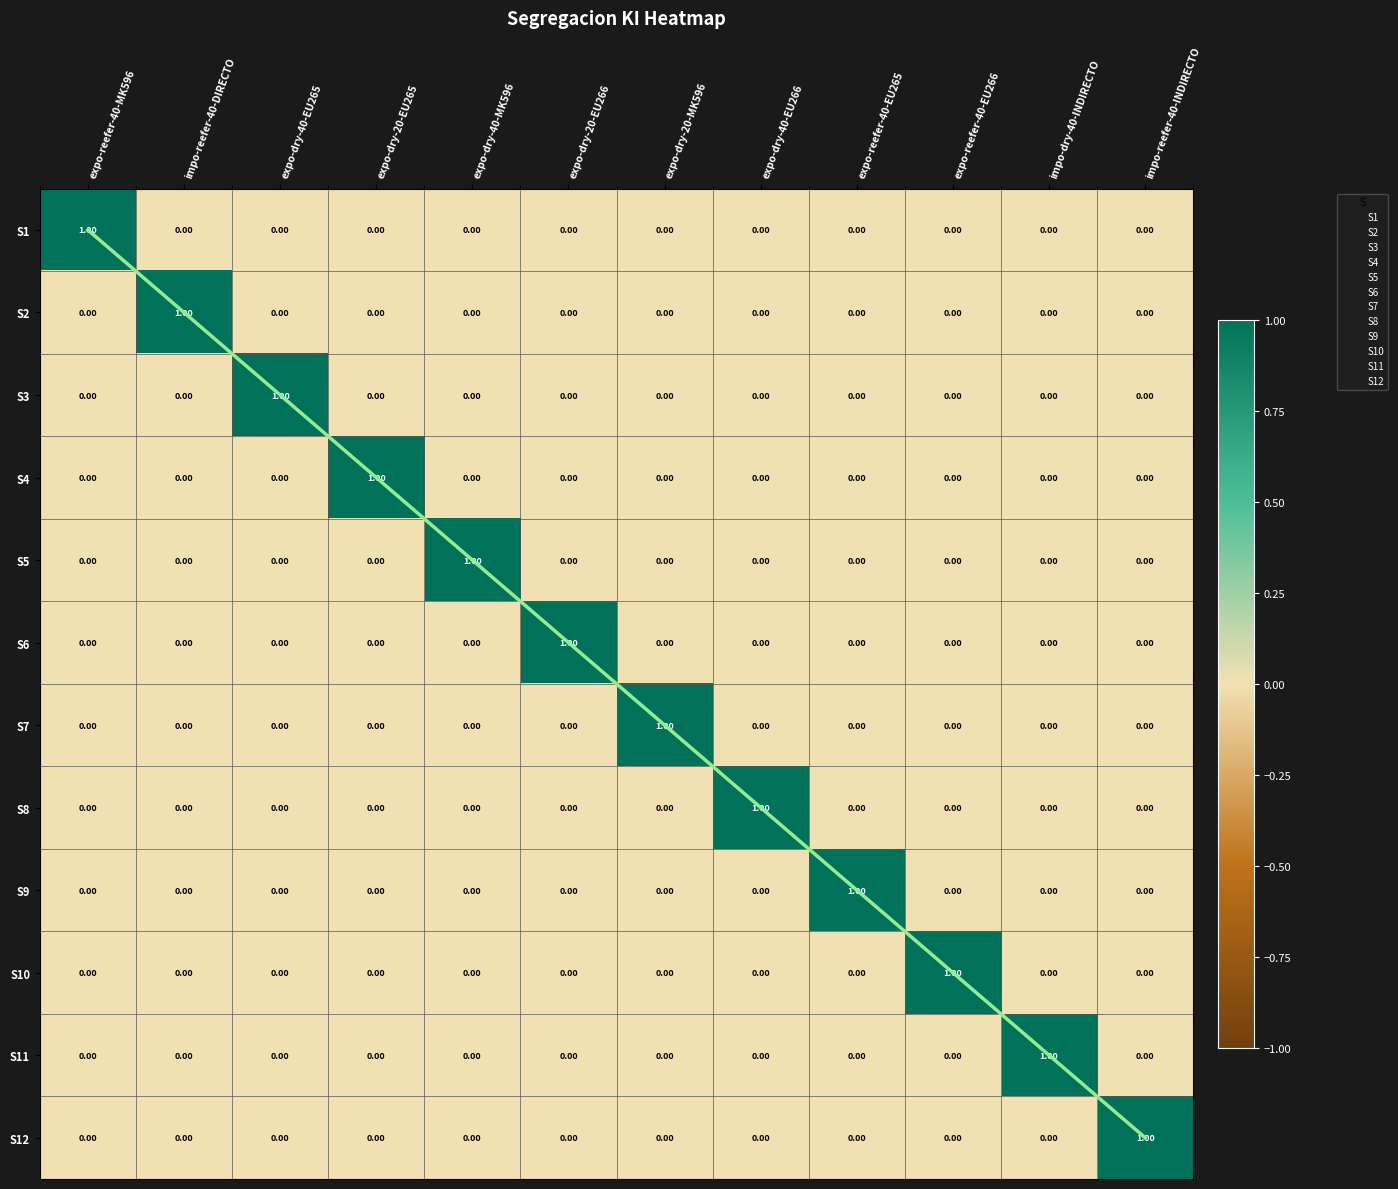

True or false: S6 has a value of 0 at expo-reefer-40-EU265.

True